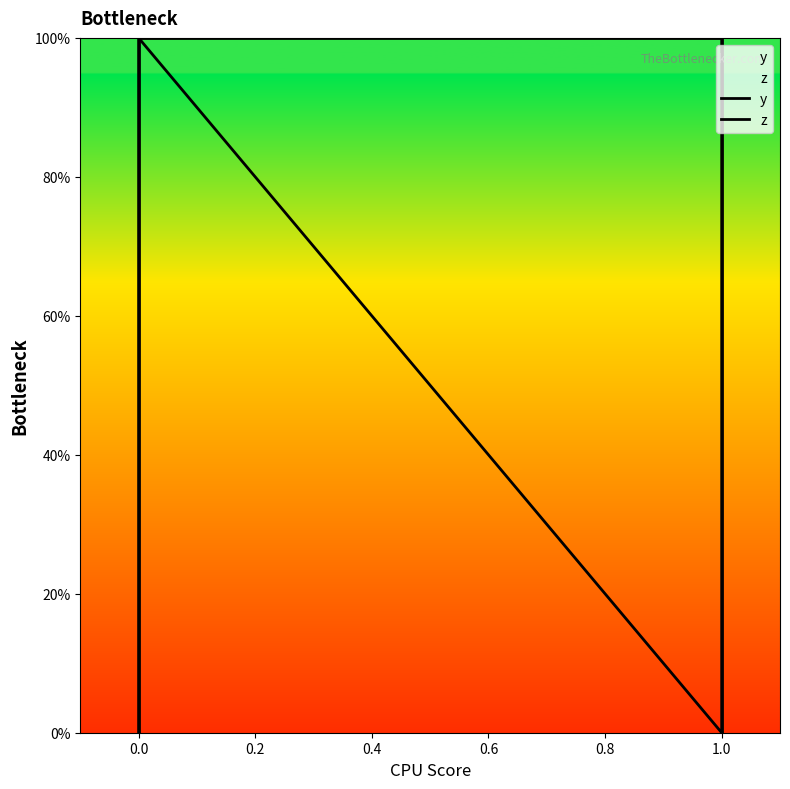

Which series has the largest total across all categories?

y